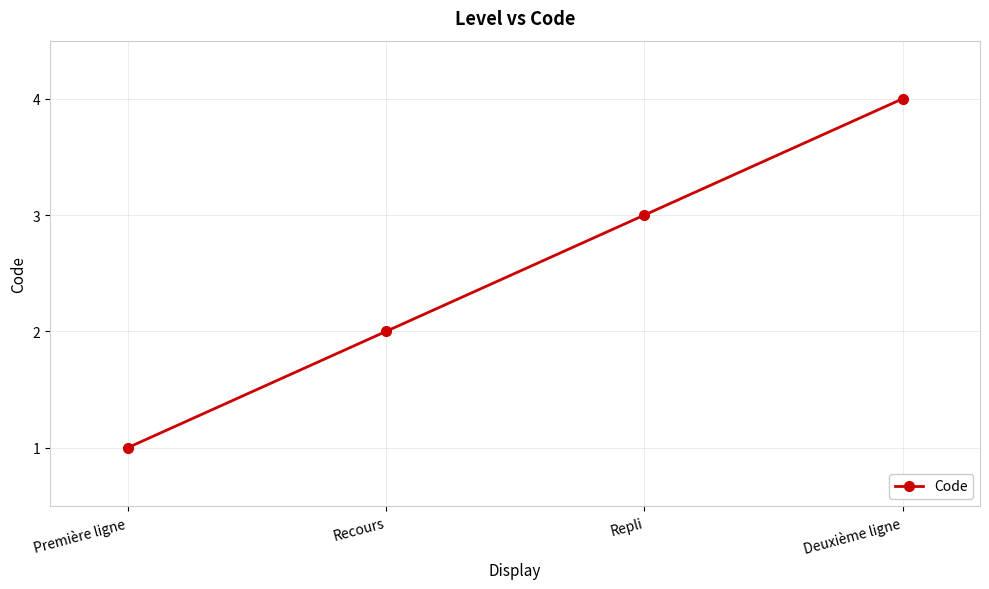

What is the label of the 2nd point from the left?

Recours